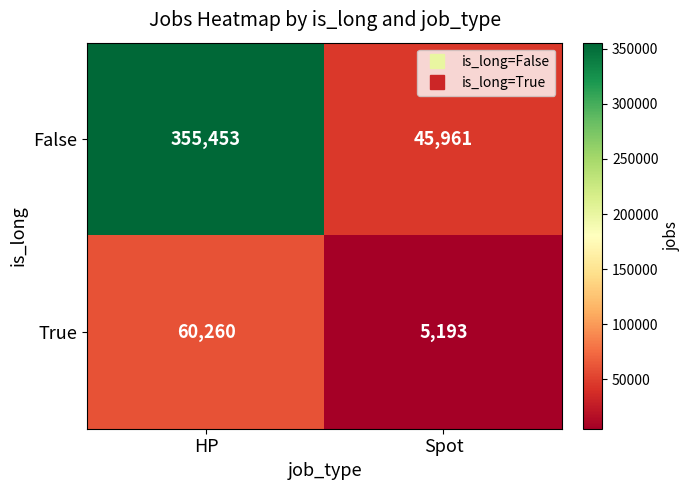

What is the total value across all series at Spot?

51154